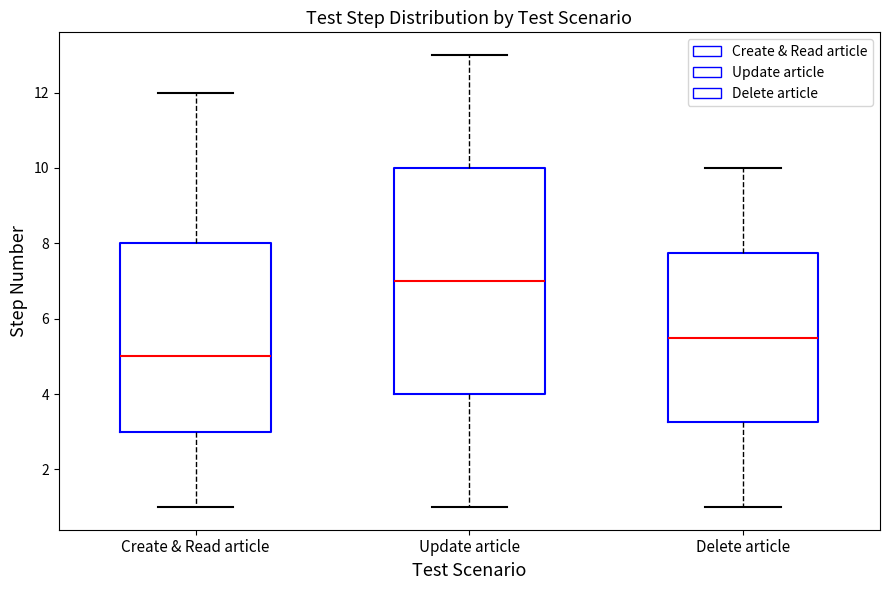

Which box has the lowest median line?

Create & Read article